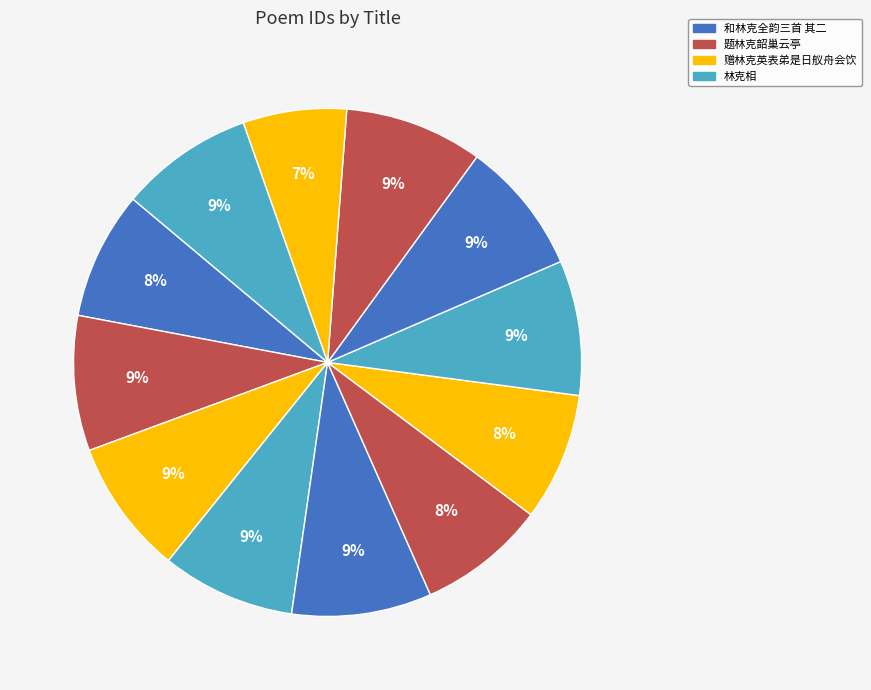

How many slices are in this pie chart?

12